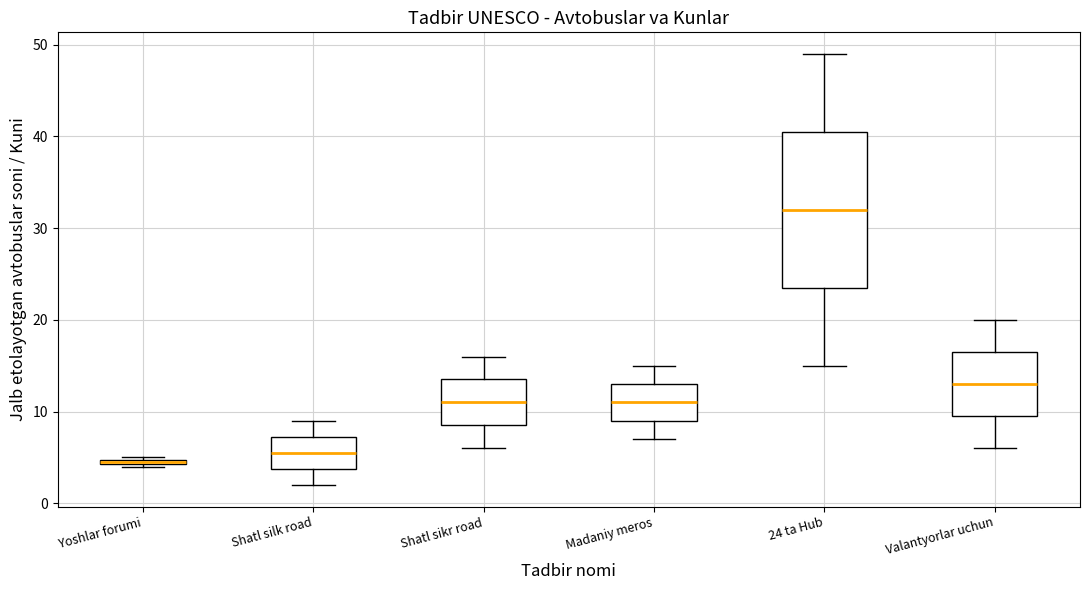

Which box's median line is the highest?

24 ta Hub